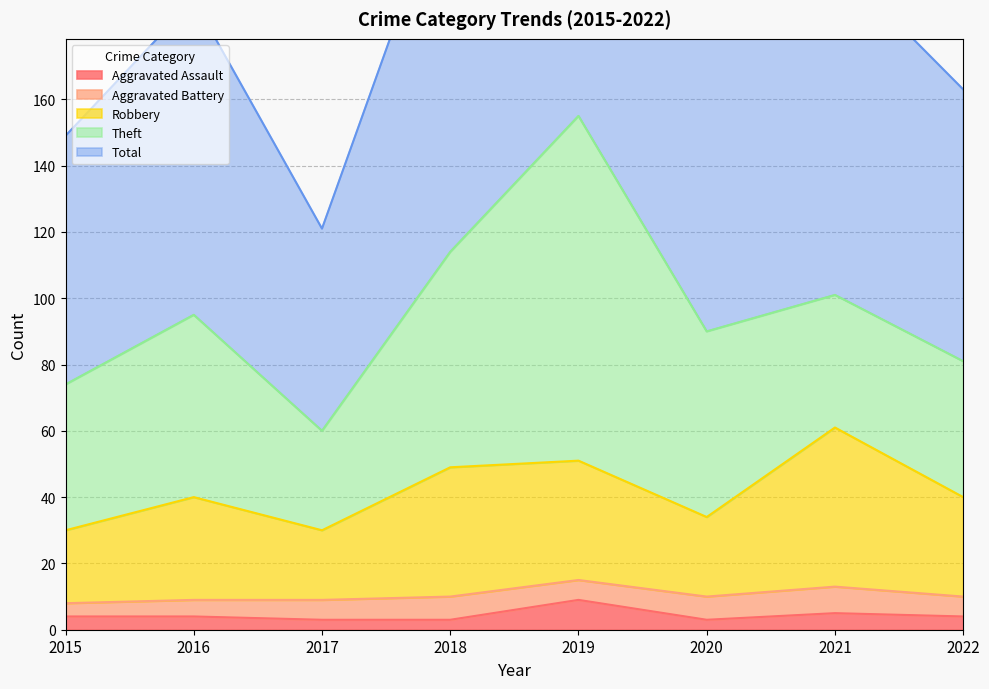

How many data points does each series have?

8